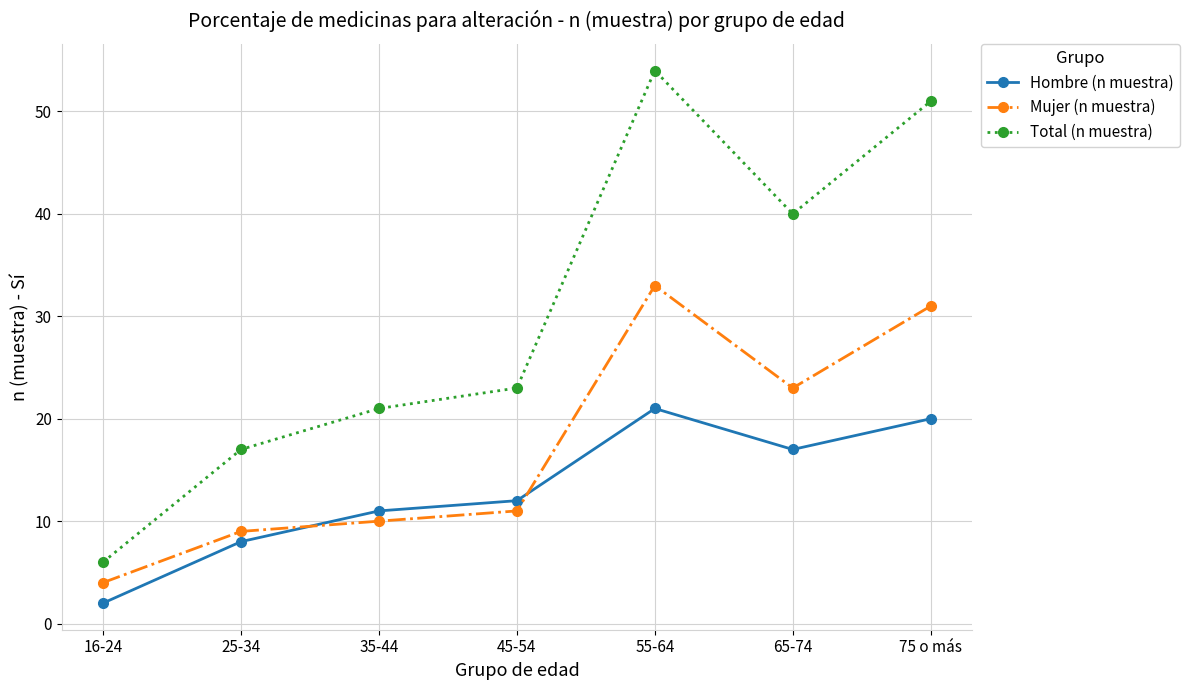

Count the number of data series in this chart.

3